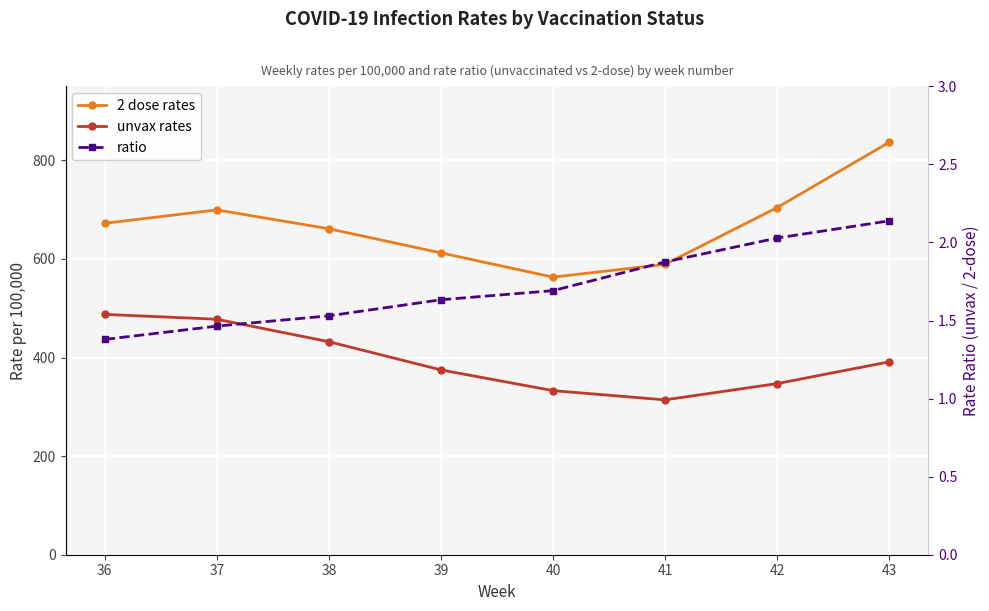

What is the highest value of the 2 dose rates series?

836.6